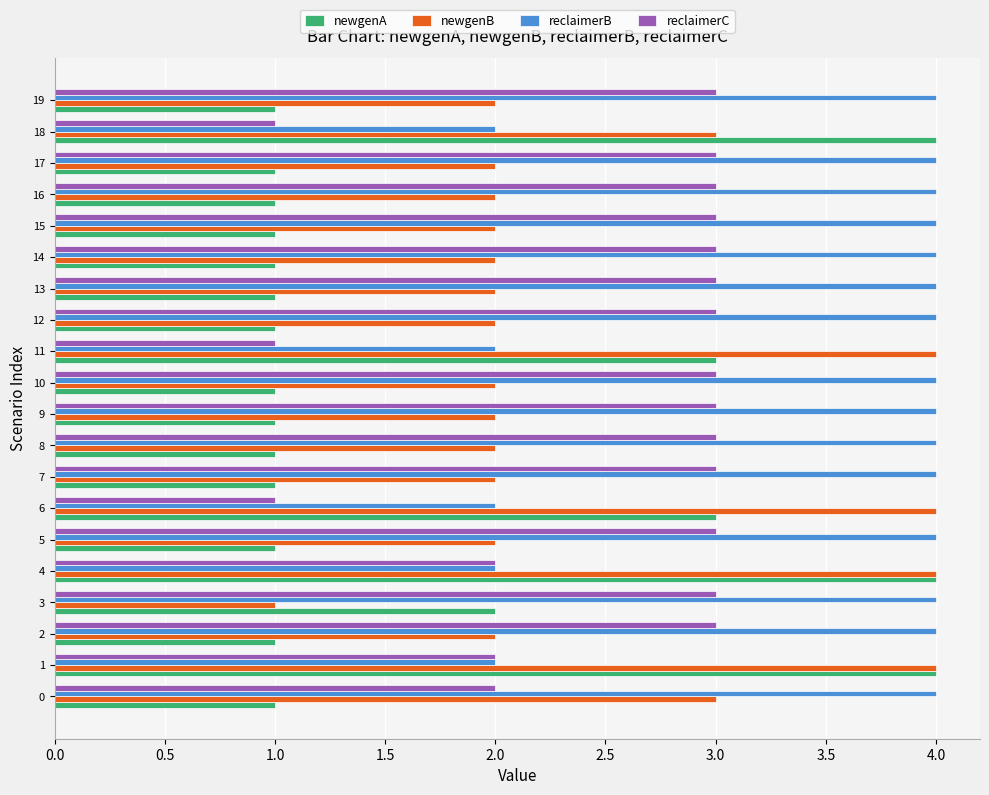

The newgenA series shows 1 at 16. True or false?

True